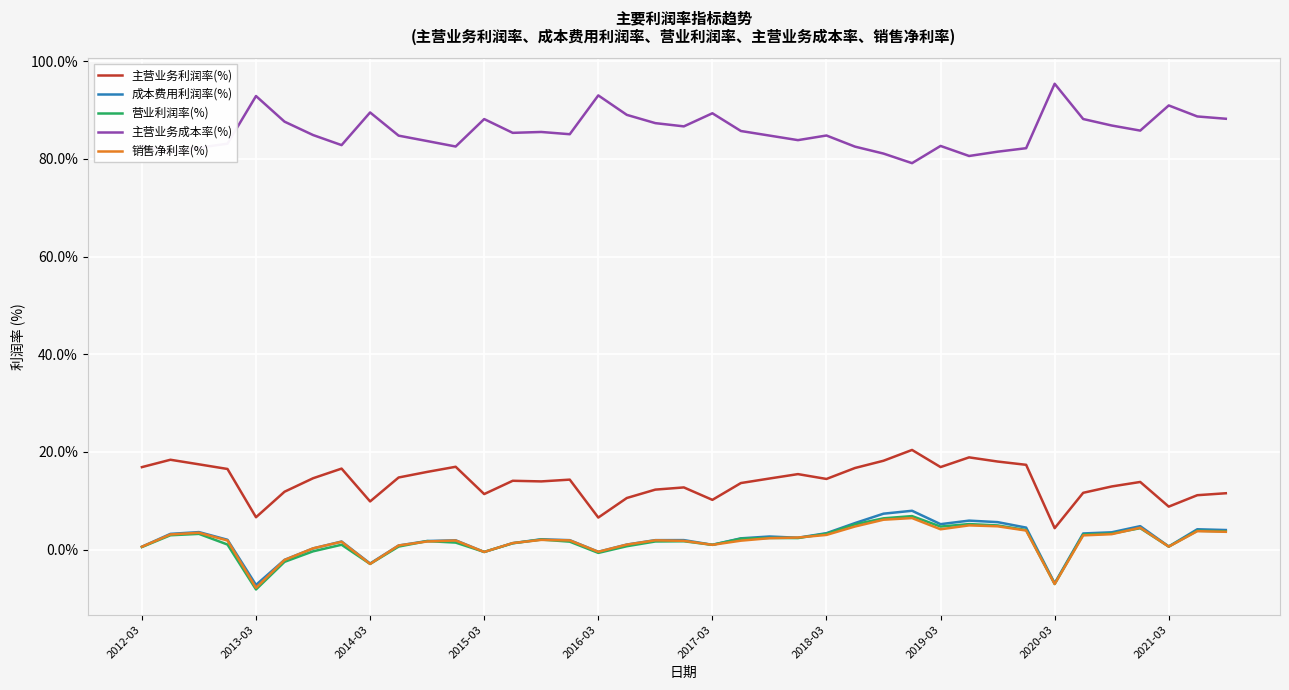

What is the sum of all 主营业务利润率(%) values?

541.1